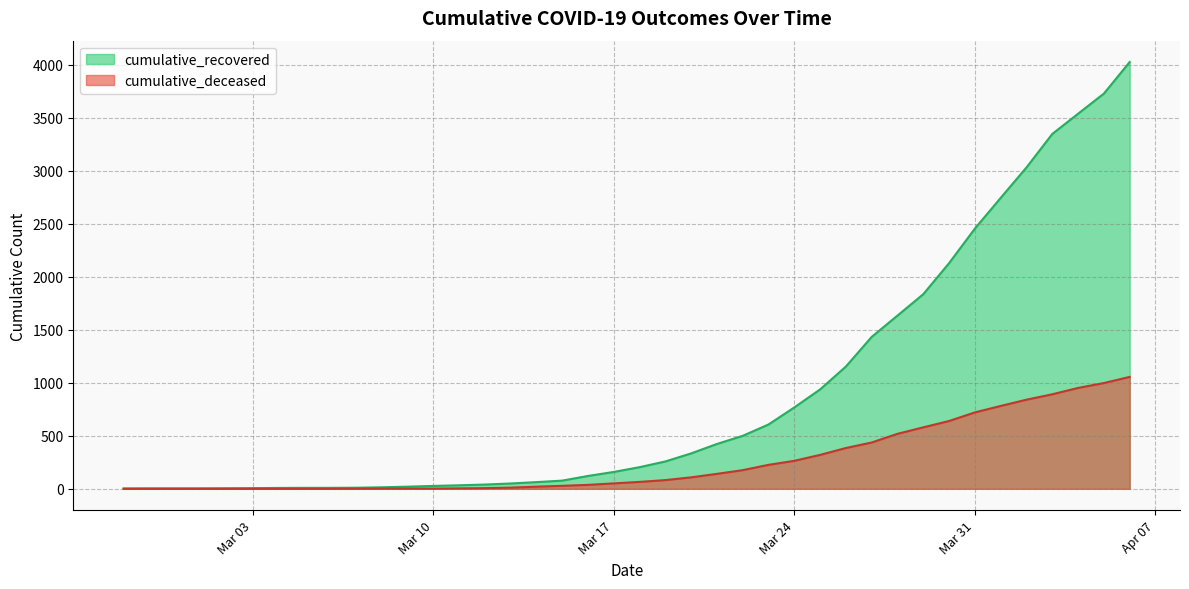

Rank the series by their average value, from highest to lowest.

cumulative_recovered, cumulative_deceased